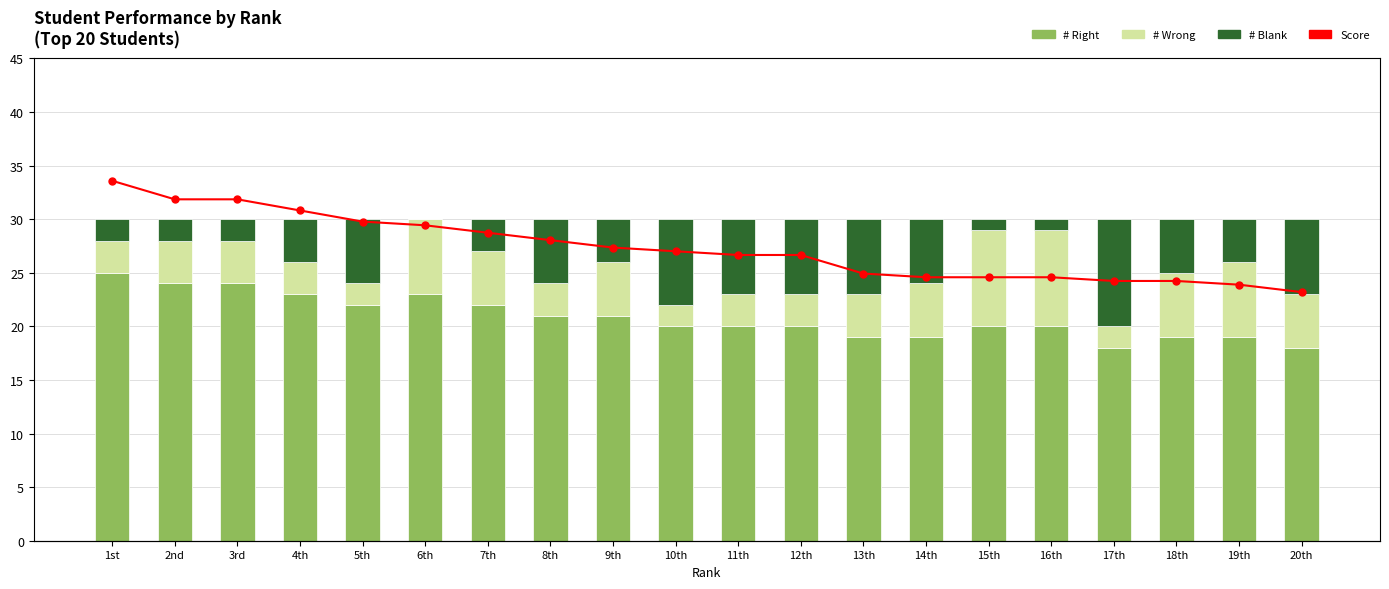

Which series changed the most between 17th and 20th?

# Wrong